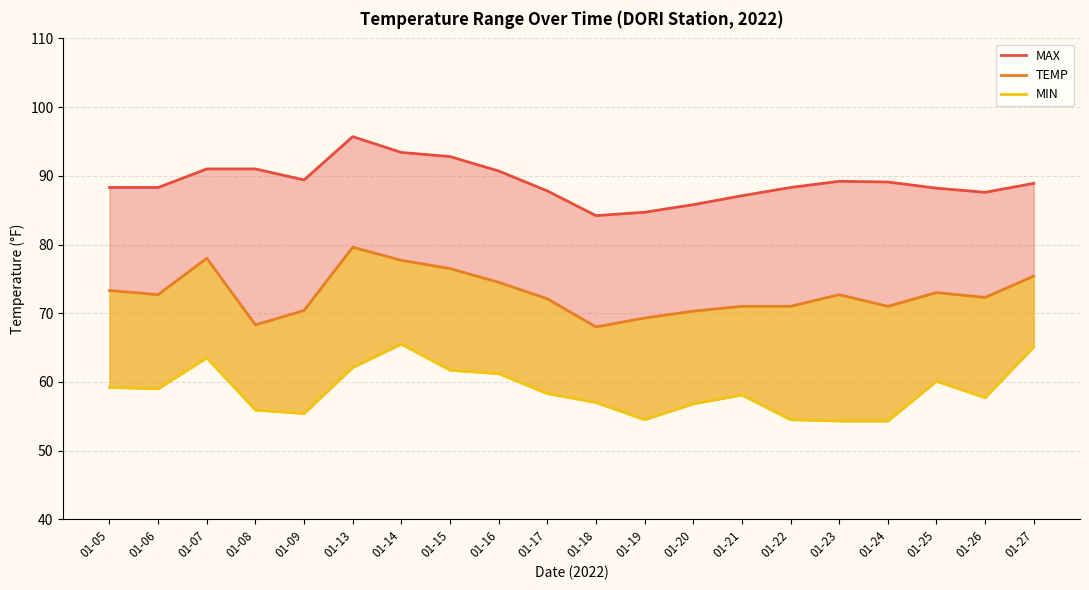

Where is the first local maximum for MAX?

01-13